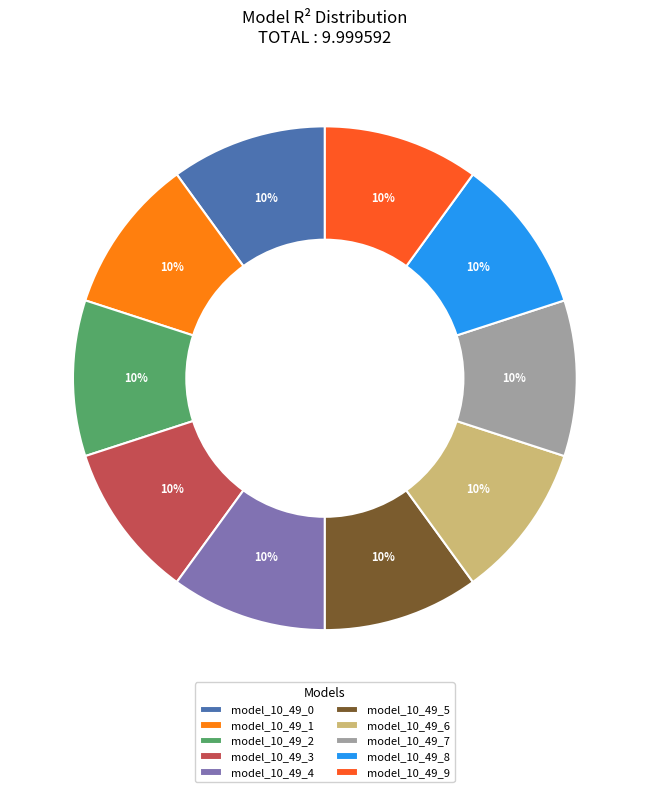

True or false: model_10_49_2 accounts for 4% of the total.

False